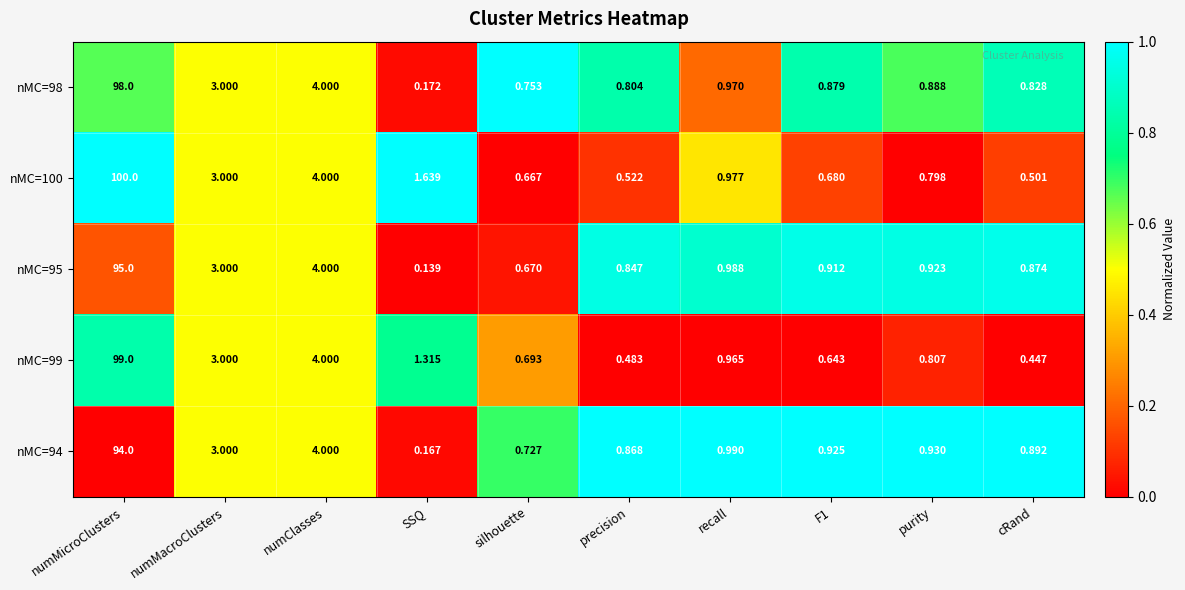

Which category has the lowest value in the nMC=99 series?

cRand